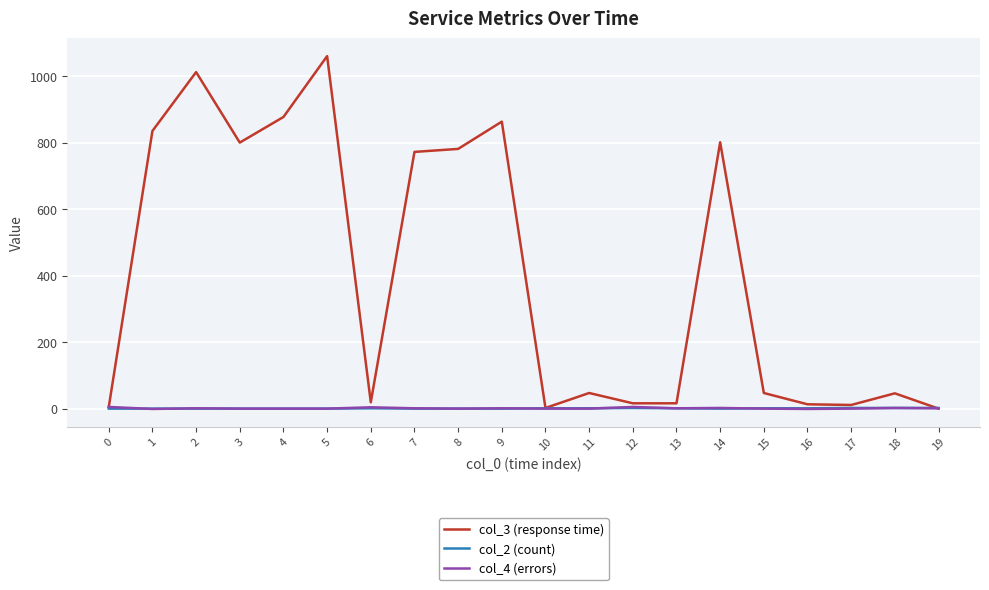

Which series has the largest range (max minus min)?

col_3 (response time)